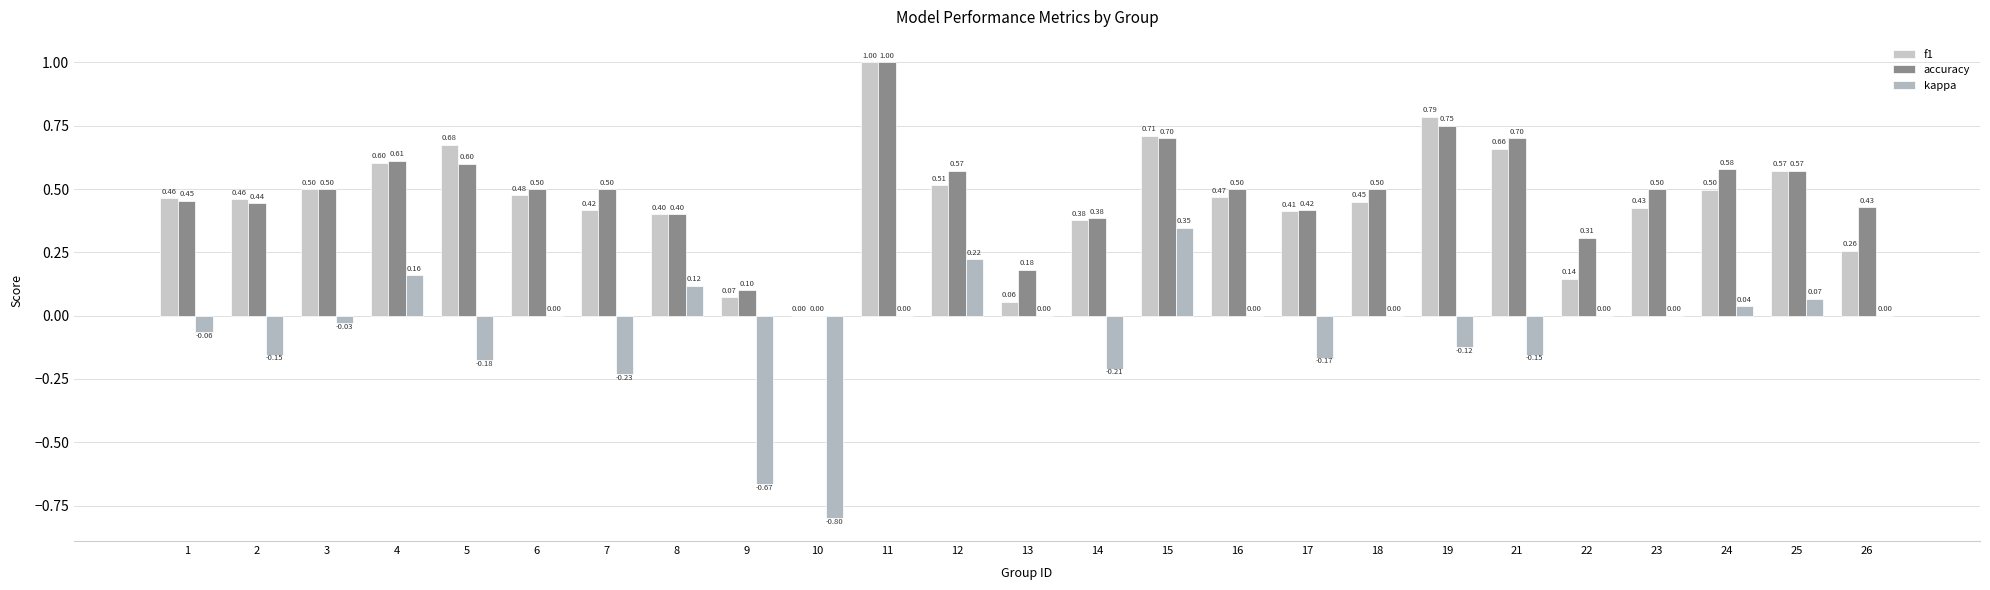

Is it true that f1 equals 0.7 at 14?

False